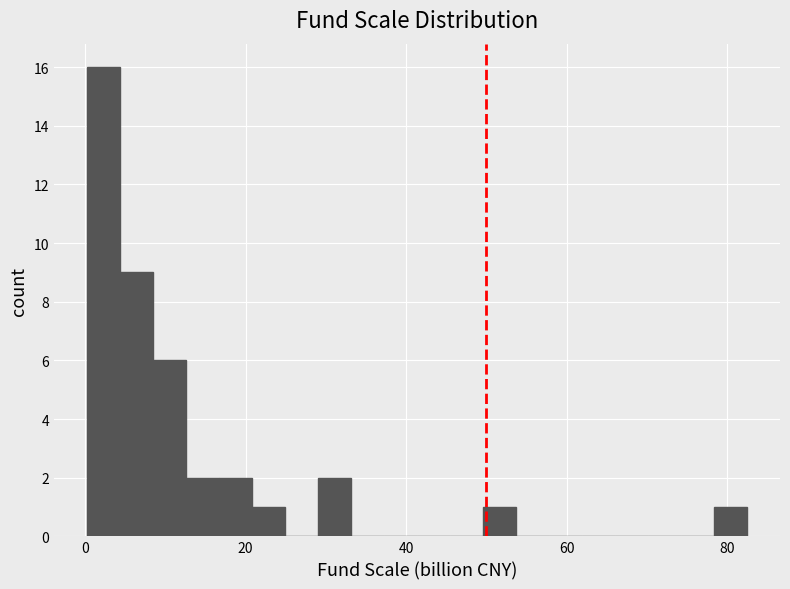

Around what value on the x-axis is the tallest bar? Give the approximate position of its centre, as read against the axis.

2